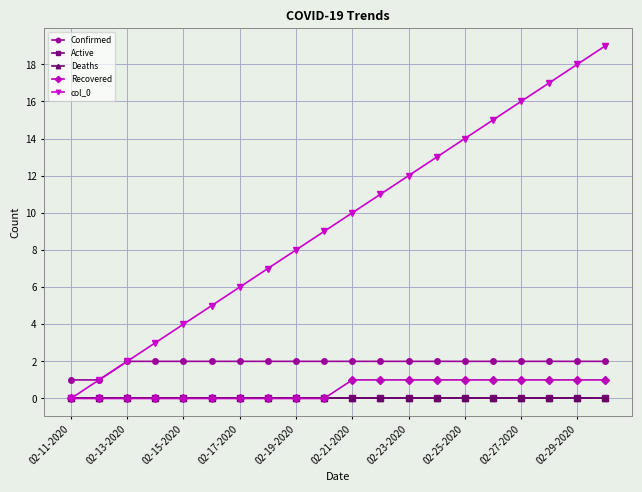

True or false: Recovered and Deaths intersect in this chart.

False